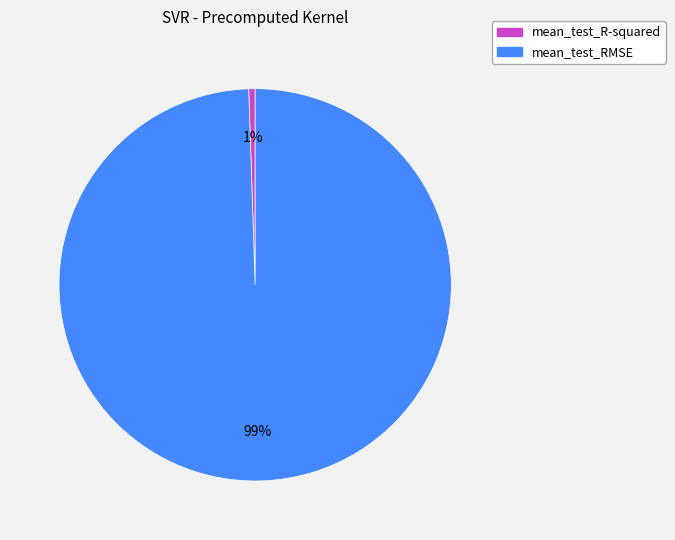

Rank the categories by value from lowest to highest.

mean_test_R-squared, mean_test_RMSE